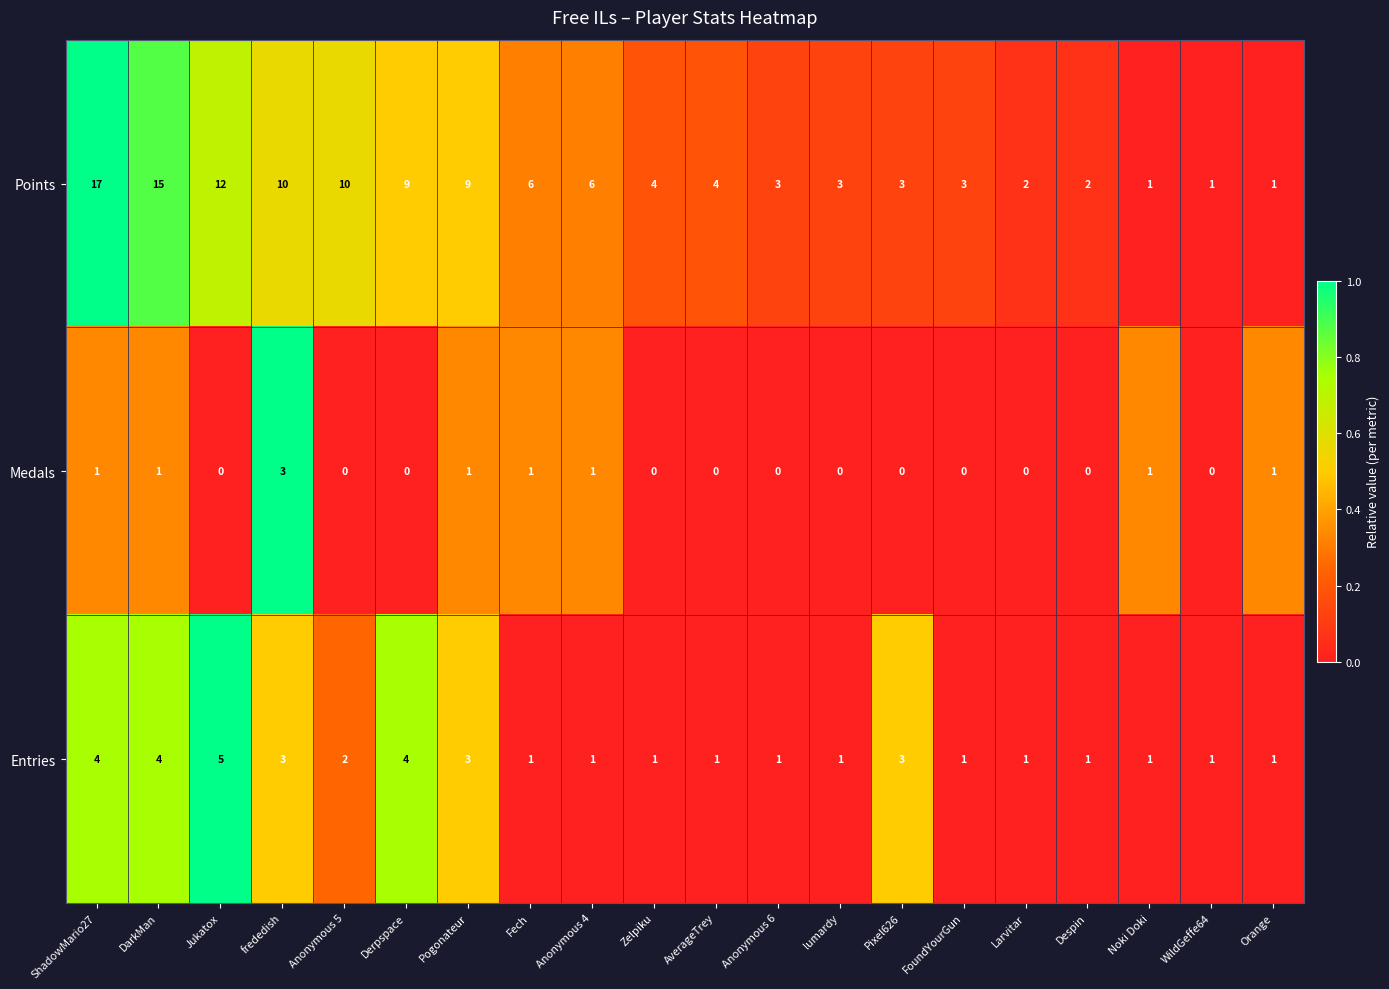

Is it true that Medals equals 0 at FoundYourGun?

True